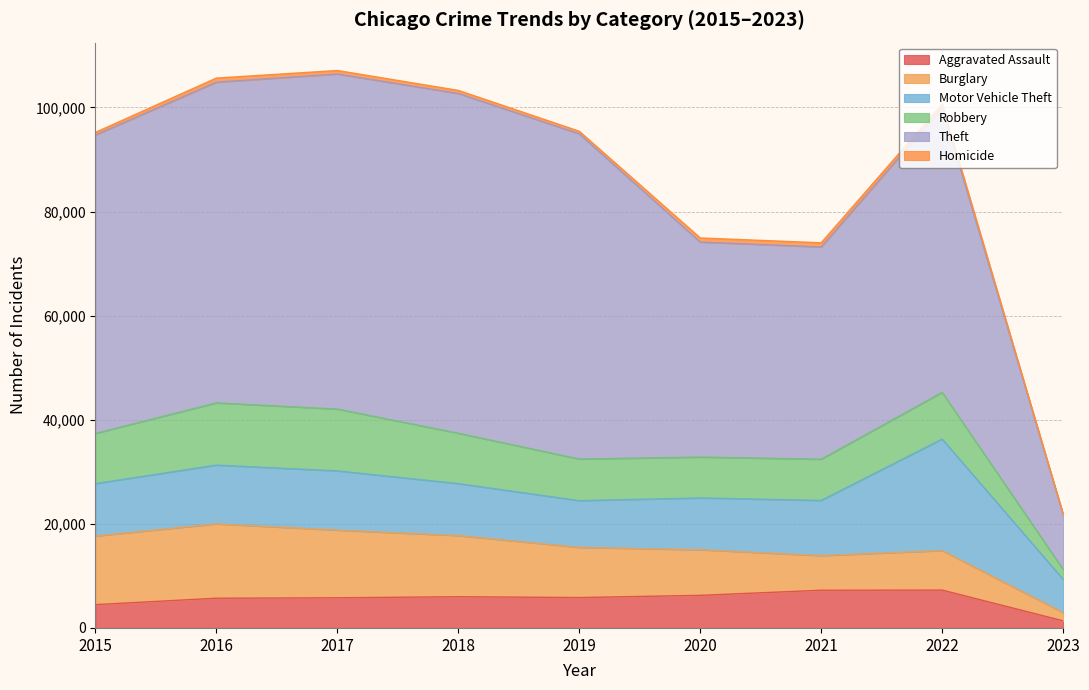

Does the chart display data point markers on the line(s)?

No